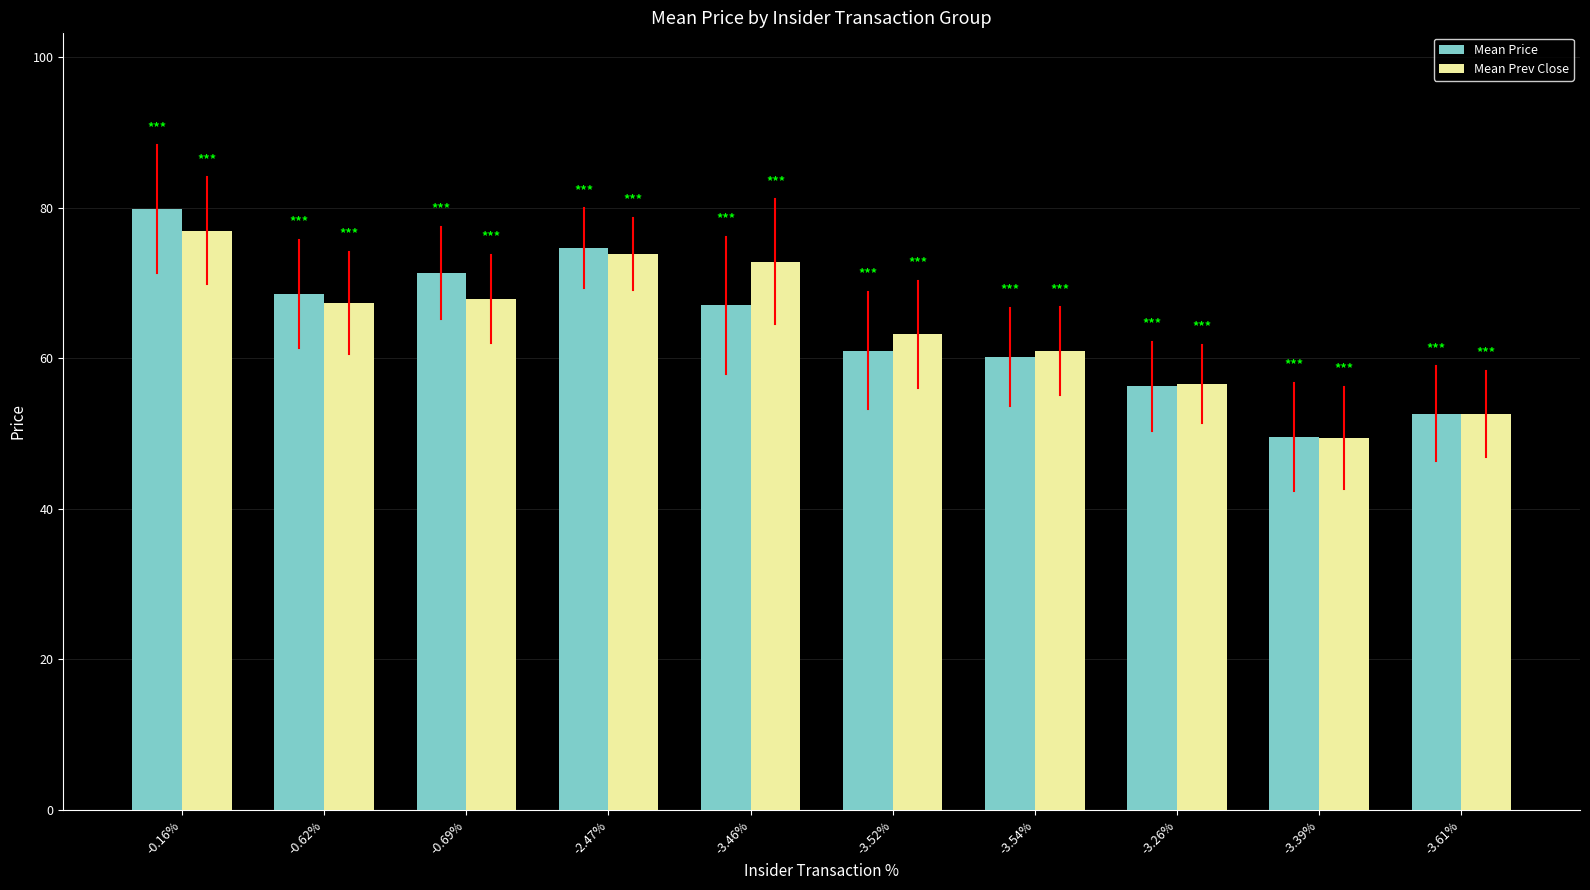

Which series has the largest range (max minus min)?

Mean Price